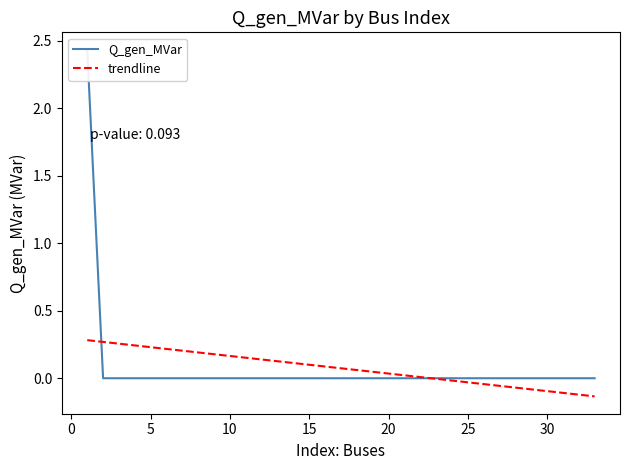

What are all the series names shown in the legend?

Q_gen_MVar, trendline